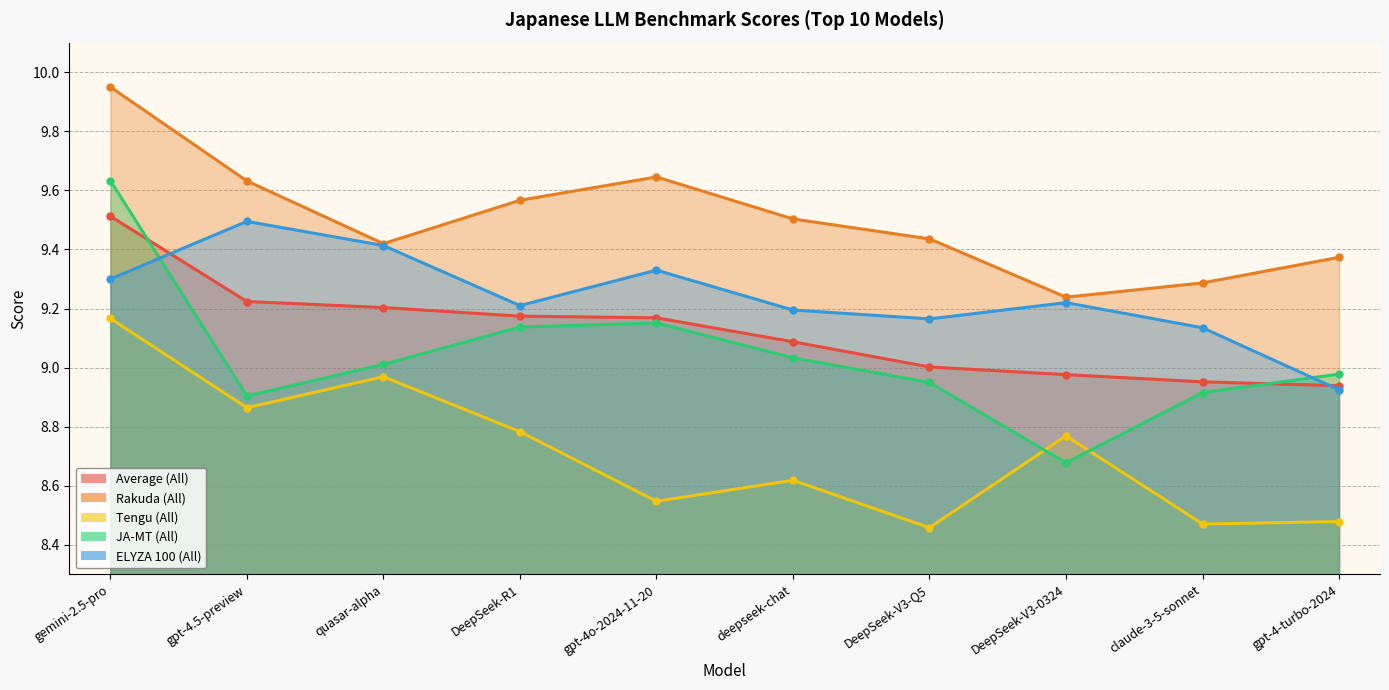

Reading left to right, extract all data points from this chart.

Average (All): gemini-2.5-pro=9.5	gpt-4.5-preview=9.2	quasar-alpha=9.2	DeepSeek-R1=9.2	gpt-4o-2024-11-20=9.2	deepseek-chat=9.1	DeepSeek-V3-Q5=9.0	DeepSeek-V3-0324=9.0	claude-3-5-sonnet=9.0	gpt-4-turbo-2024=8.9
Rakuda (All): gemini-2.5-pro=9.9	gpt-4.5-preview=9.6	quasar-alpha=9.4	DeepSeek-R1=9.6	gpt-4o-2024-11-20=9.6	deepseek-chat=9.5	DeepSeek-V3-Q5=9.4	DeepSeek-V3-0324=9.2	claude-3-5-sonnet=9.3	gpt-4-turbo-2024=9.4
Tengu (All): gemini-2.5-pro=9.2	gpt-4.5-preview=8.9	quasar-alpha=9.0	DeepSeek-R1=8.8	gpt-4o-2024-11-20=8.5	deepseek-chat=8.6	DeepSeek-V3-Q5=8.5	DeepSeek-V3-0324=8.8	claude-3-5-sonnet=8.5	gpt-4-turbo-2024=8.5
JA-MT (All): gemini-2.5-pro=9.6	gpt-4.5-preview=8.9	quasar-alpha=9.0	DeepSeek-R1=9.1	gpt-4o-2024-11-20=9.2	deepseek-chat=9.0	DeepSeek-V3-Q5=8.9	DeepSeek-V3-0324=8.7	claude-3-5-sonnet=8.9	gpt-4-turbo-2024=9.0
ELYZA 100 (All): gemini-2.5-pro=9.3	gpt-4.5-preview=9.5	quasar-alpha=9.4	DeepSeek-R1=9.2	gpt-4o-2024-11-20=9.3	deepseek-chat=9.2	DeepSeek-V3-Q5=9.2	DeepSeek-V3-0324=9.2	claude-3-5-sonnet=9.1	gpt-4-turbo-2024=8.9